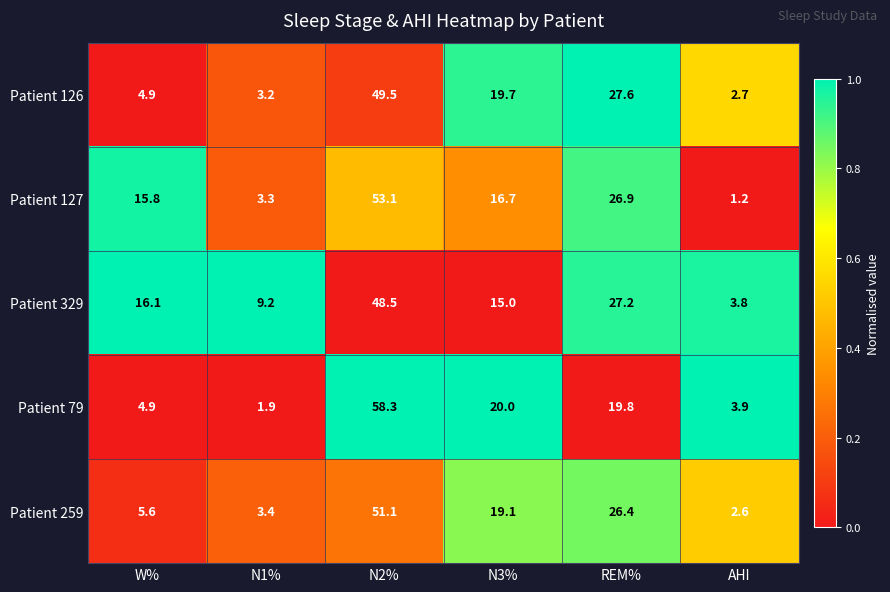

At which category is the sum across all series the highest?

N2%